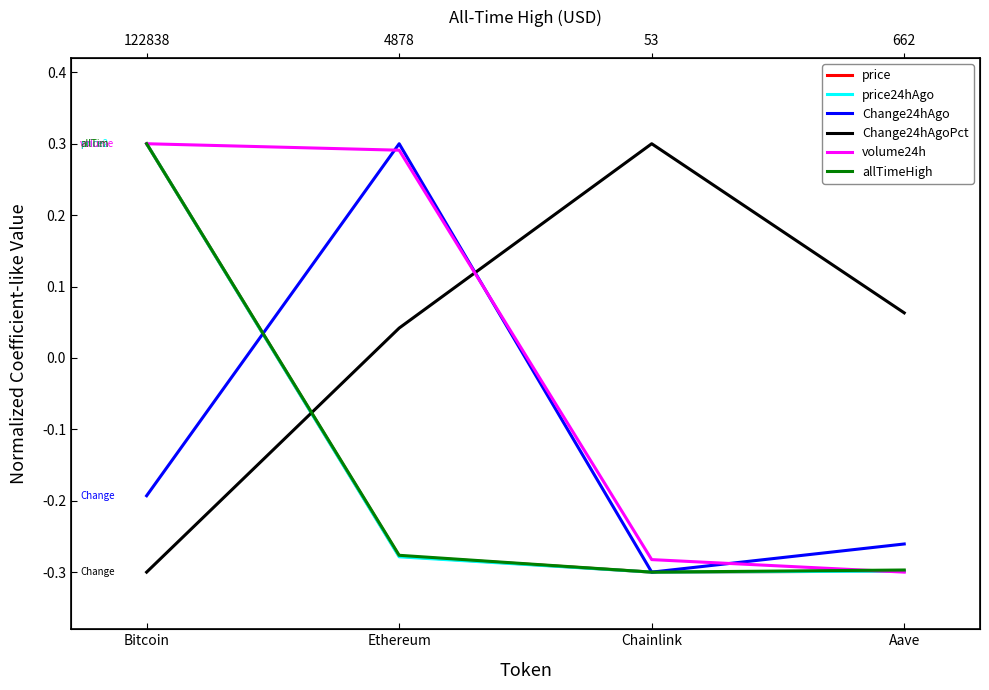

What position from the right is Aave?

1